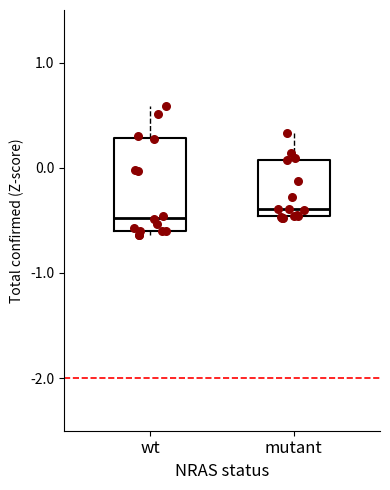

Reading left to right, transcribe this box plot: for each box, give where its median line is, the range the box spans, and where its two whiskers end, as read against the y-axis. The values are not printed on the chart, so give them approximately, as read against the axis.

wt: median -0.5, box -0.6 to 0.3, whiskers -0.6 (just below the box's lower edge) to 0.6
mutant: median -0.4, box -0.5 to 0.1, whiskers -0.5 to 0.3